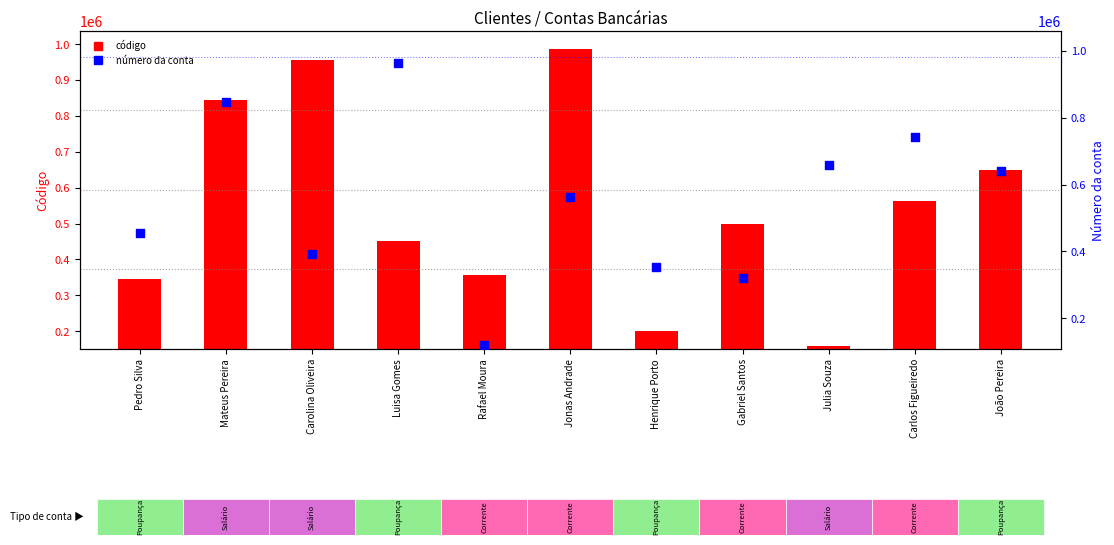

Which series reaches the minimum Y coordinate?

Número da conta